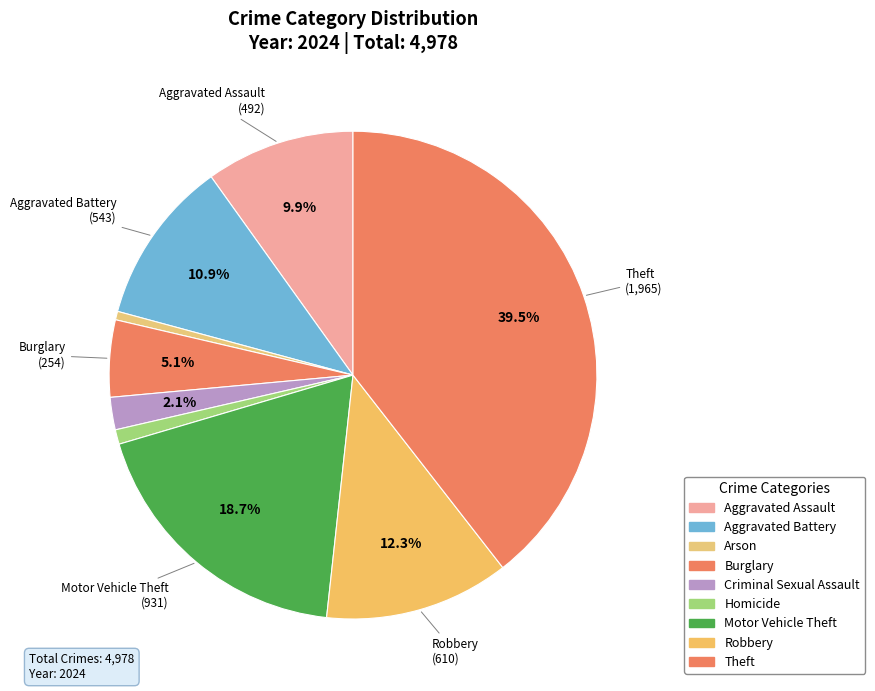

True or false: Theft accounts for 39% of the total.

True